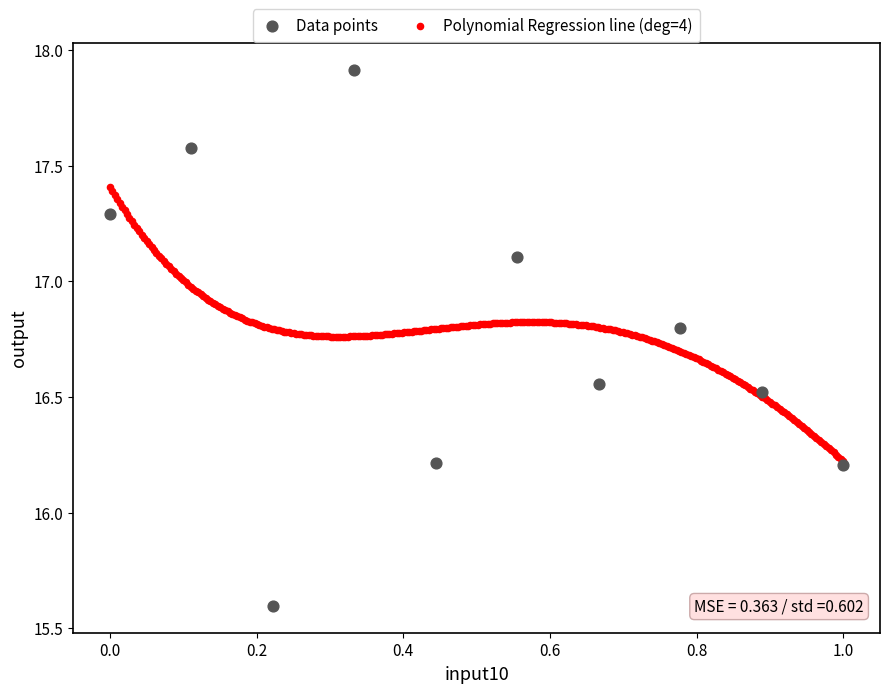

Which series contains the highest Y value?

Data points